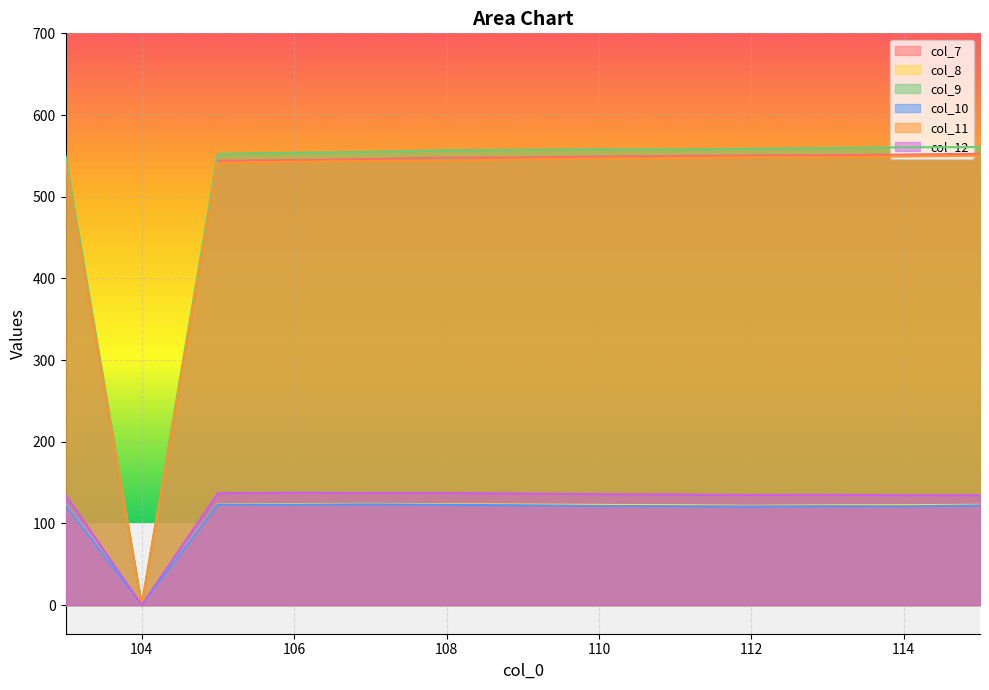

The col_9 series shows 0.0 at 104. True or false?

True